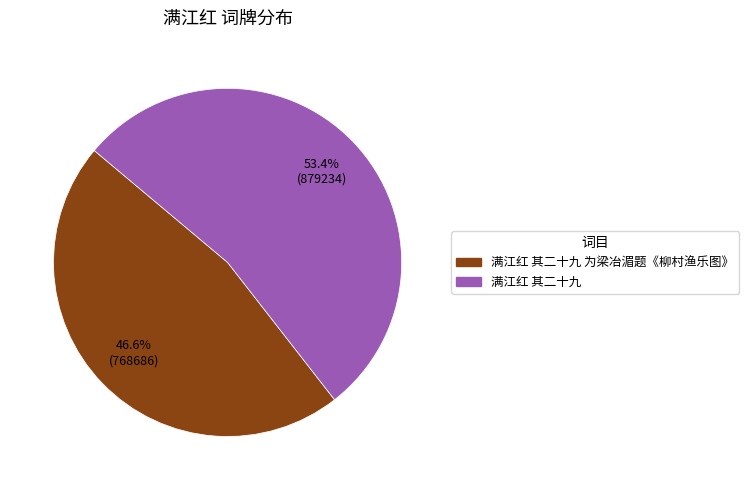

Does any single category account for the majority?

Yes